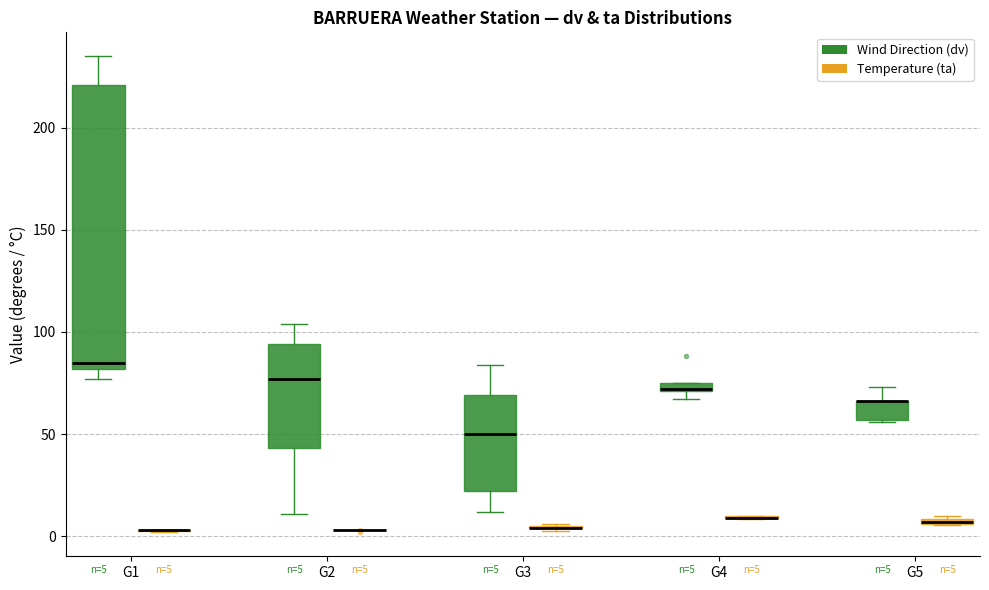

Comparing the boxes themselves (not the whiskers), which one is the tallest?

G1 (Wind Direction (dv))